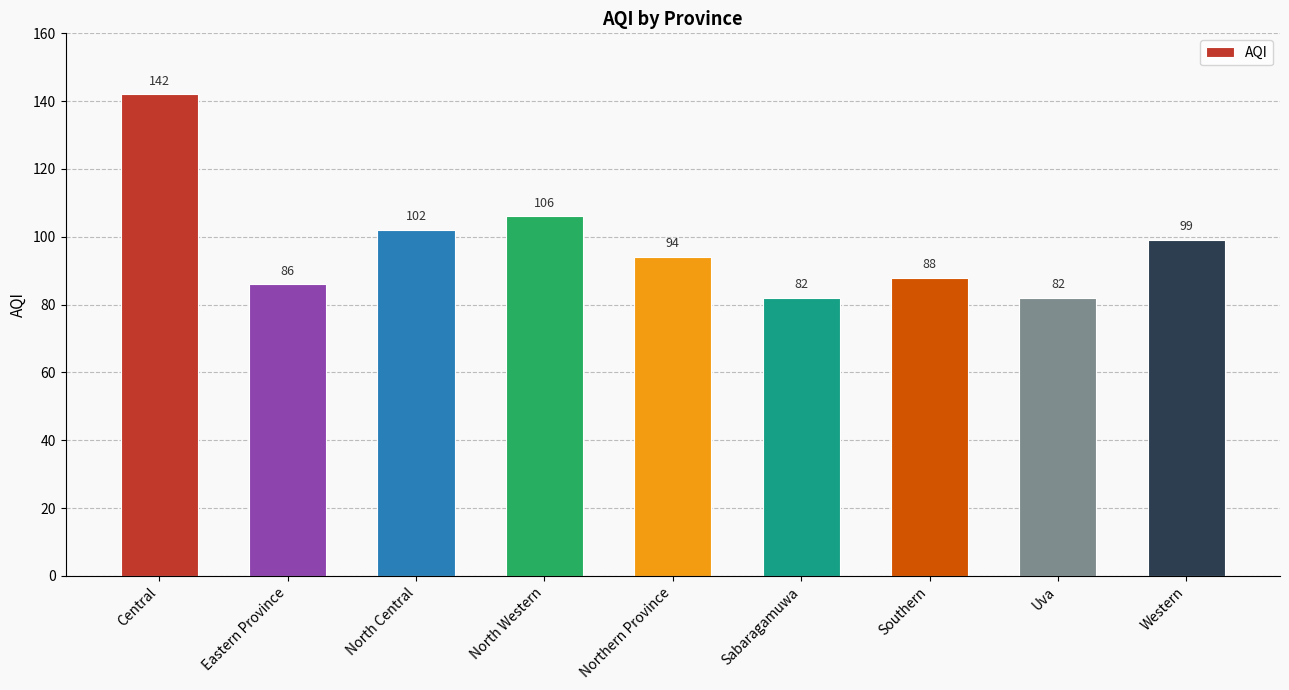

How many bars are there in total?

9